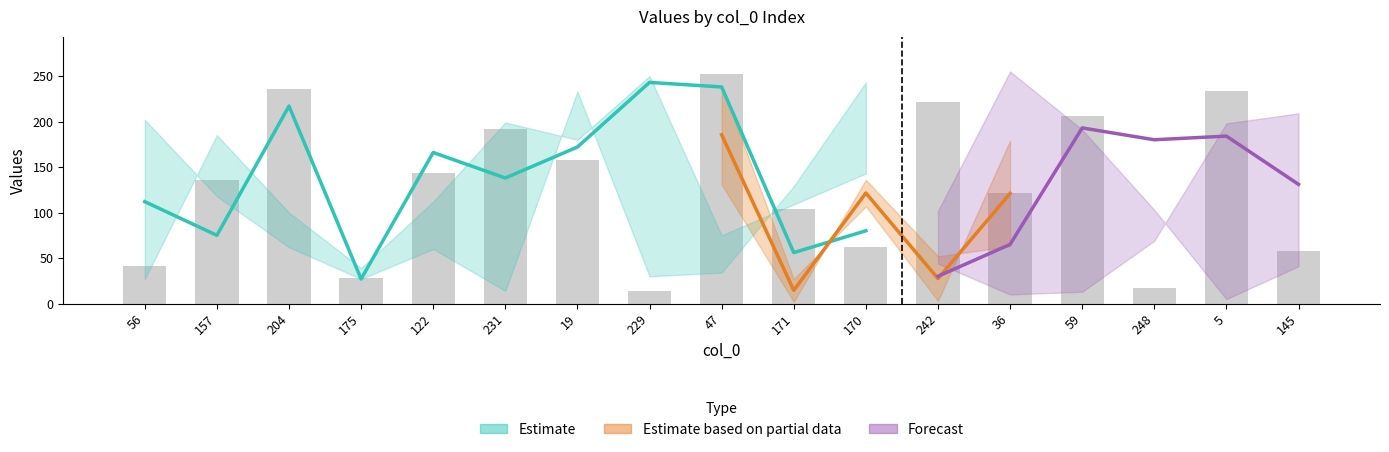

Which category has the highest value across all series?

36